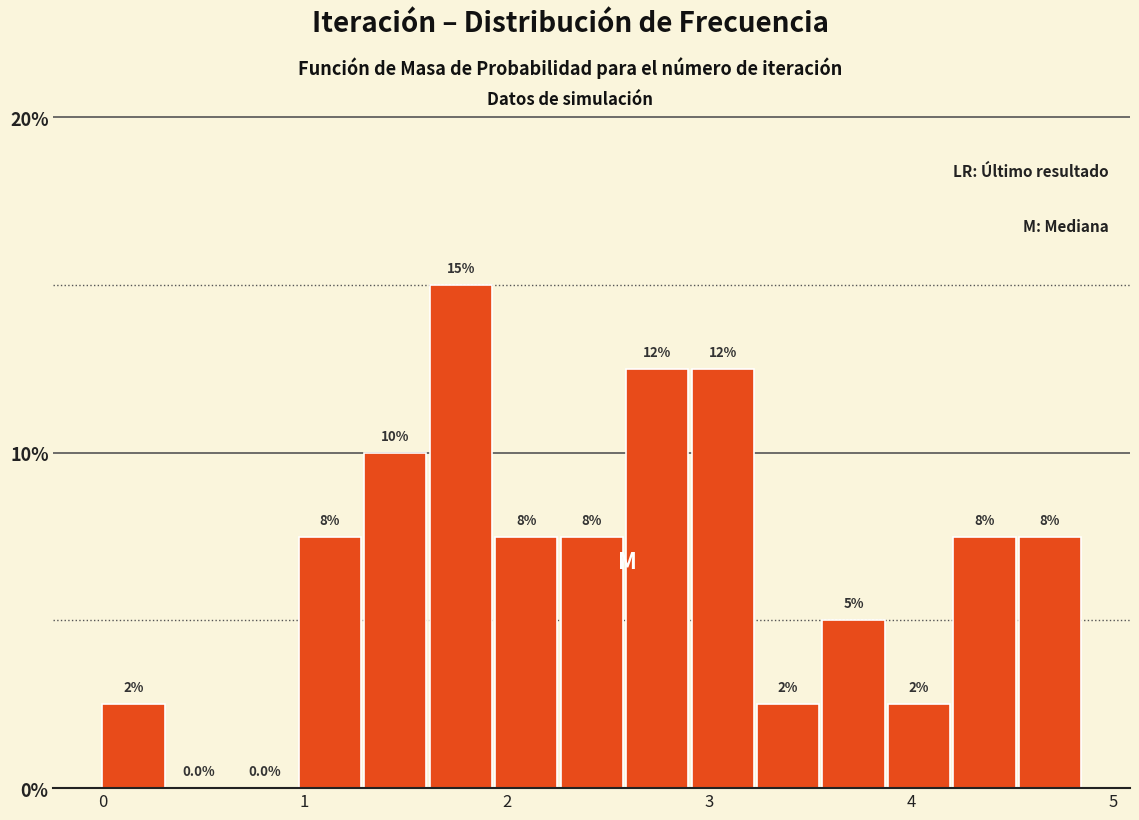

Around what value on the x-axis is the tallest bar? Give the approximate position of its centre, as read against the axis.

1.8